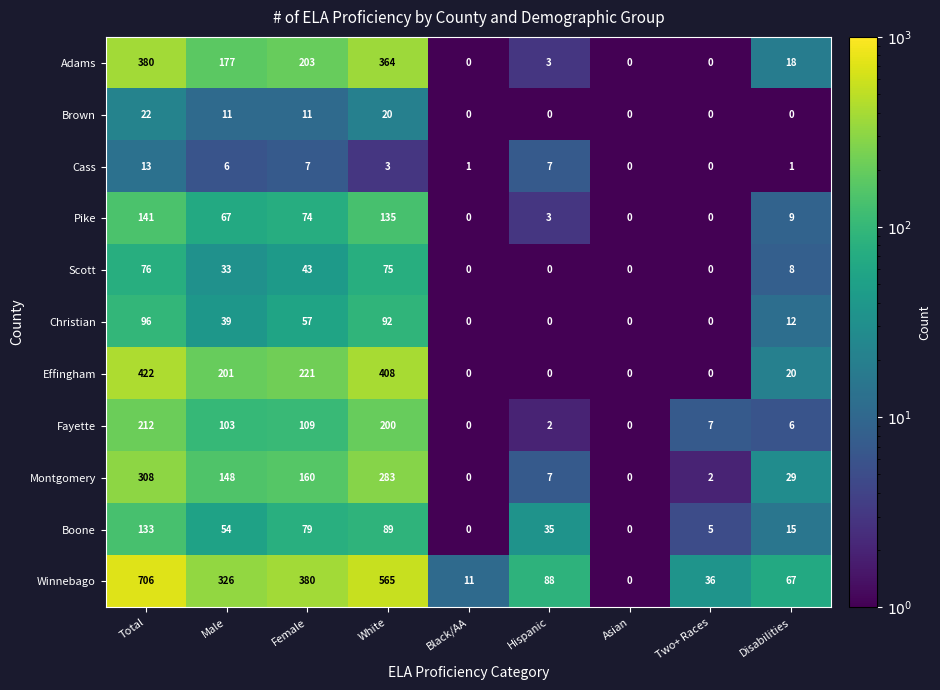

Count the number of data series in this chart.

11